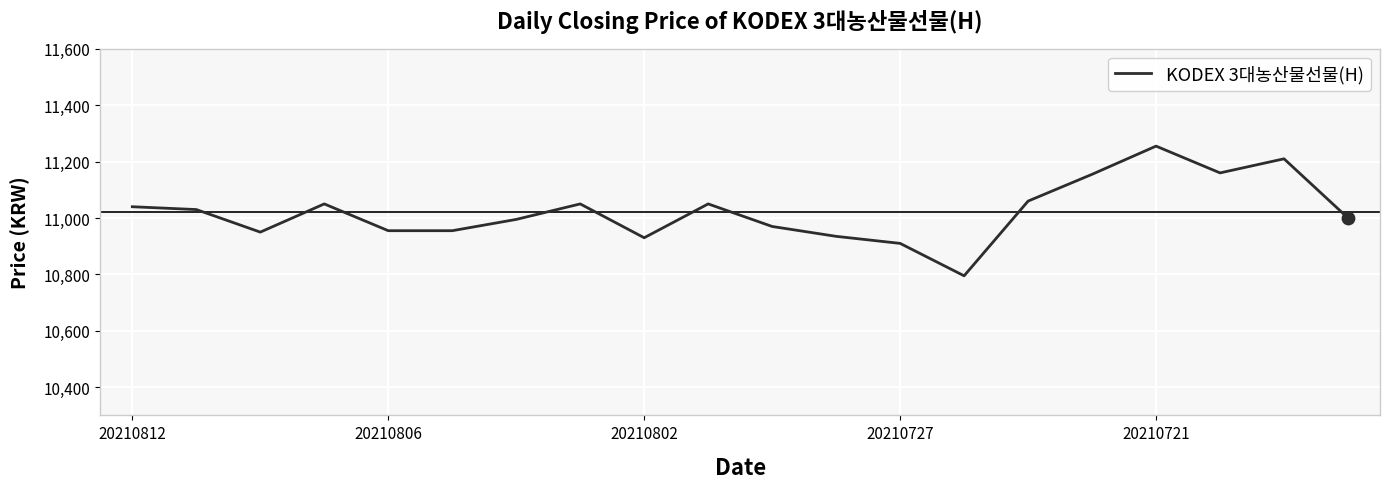

What is the greatest value displayed?

11255